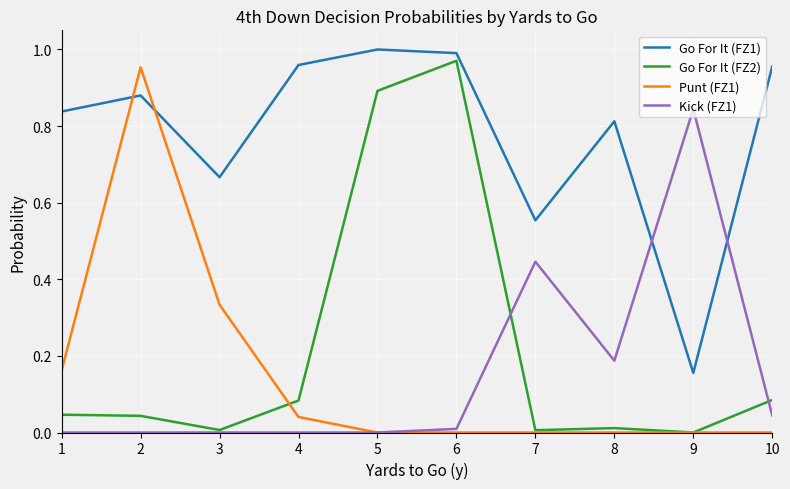

Is the value of Punt (FZ1) at 9 greater than the value of Go For It (FZ1) at 7?

No